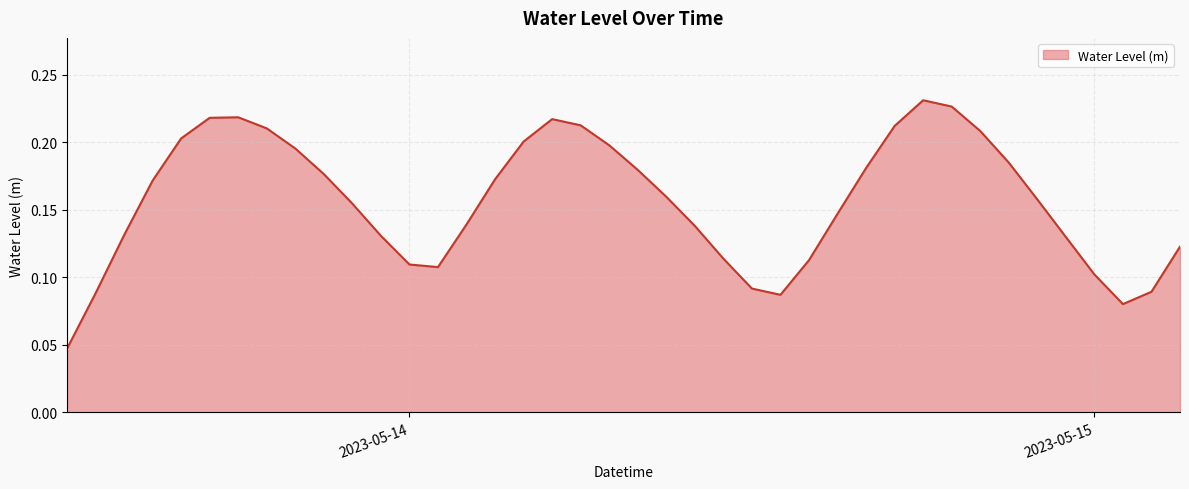

Rank the categories by value from lowest to highest.

2023-05-13 12:00:00, 2023-05-15 01:00:00, 2023-05-14 13:00:00, 2023-05-13 13:00:00, 2023-05-15 02:00:00, 2023-05-14 12:00:00, 2023-05-15 00:00:00, 2023-05-14 01:00:00, 2023-05-14 00:00:00, 2023-05-14 14:00:00, 2023-05-14 11:00:00, 2023-05-15 03:00:00, 2023-05-14 23:00:00, 2023-05-13 23:00:00, 2023-05-13 14:00:00, 2023-05-14 10:00:00, 2023-05-14 02:00:00, 2023-05-14 15:00:00, 2023-05-13 22:00:00, 2023-05-14 22:00:00, 2023-05-14 09:00:00, 2023-05-13 15:00:00, 2023-05-14 03:00:00, 2023-05-13 21:00:00, 2023-05-14 08:00:00, 2023-05-14 16:00:00, 2023-05-14 21:00:00, 2023-05-13 20:00:00, 2023-05-14 07:00:00, 2023-05-14 04:00:00, 2023-05-13 16:00:00, 2023-05-14 20:00:00, 2023-05-13 19:00:00, 2023-05-14 17:00:00, 2023-05-14 06:00:00, 2023-05-14 05:00:00, 2023-05-13 17:00:00, 2023-05-13 18:00:00, 2023-05-14 19:00:00, 2023-05-14 18:00:00